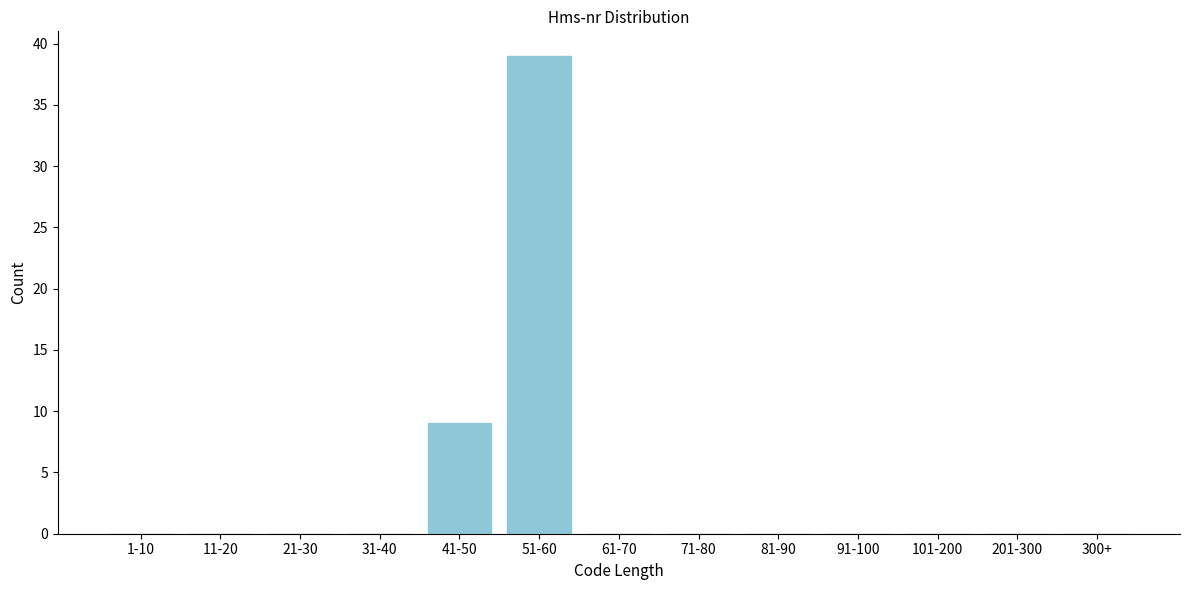

Reading left to right, what are all the values shown in this chart?

1-10=0	11-20=0	21-30=0	31-40=0	41-50=9	51-60=39	61-70=0	71-80=0	81-90=0	91-100=0	101-200=0	201-300=0	300+=0